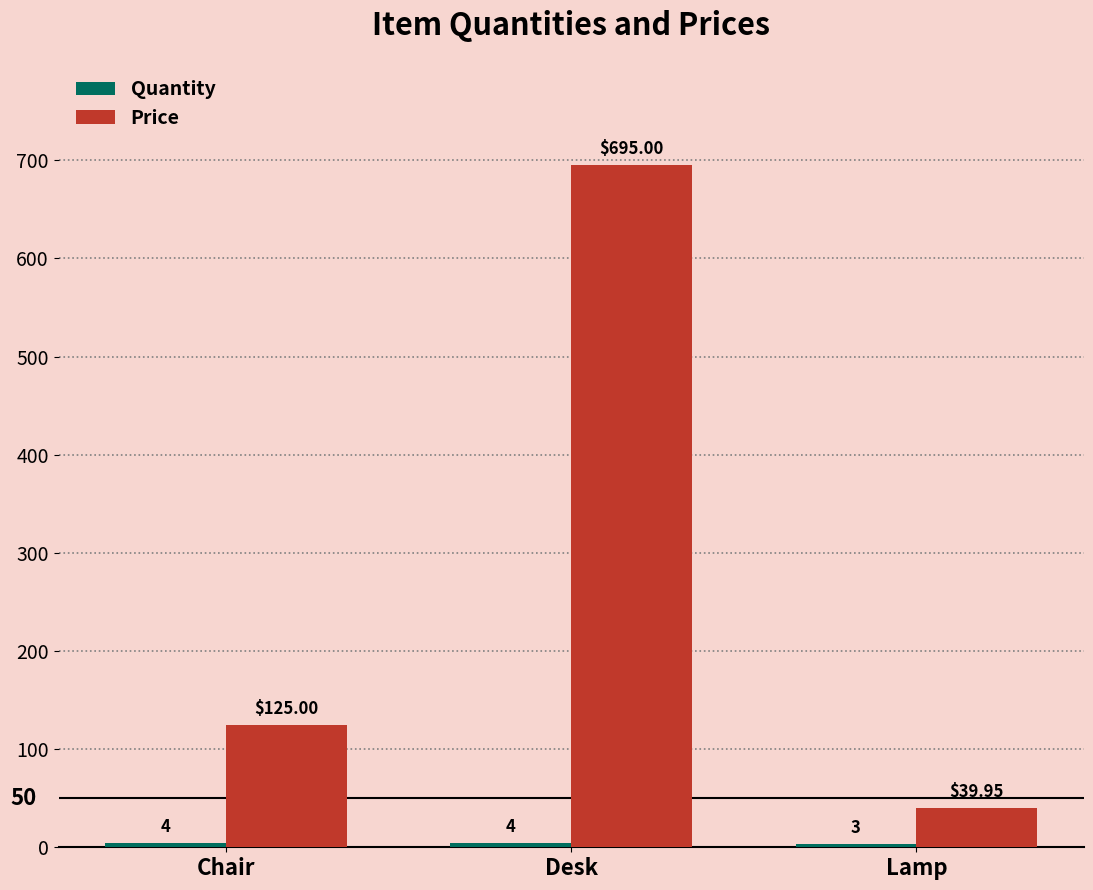

Which series has the largest range (max minus min)?

Price